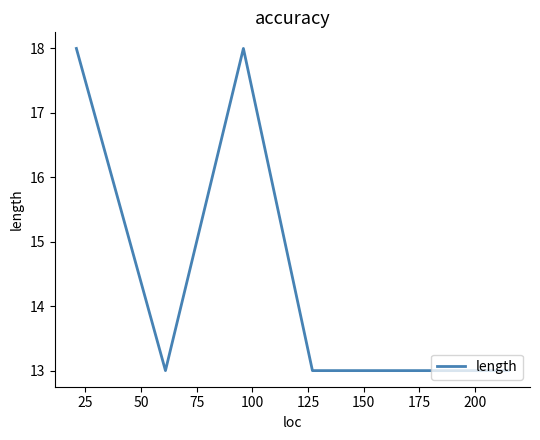

What is the sum of all values?

101